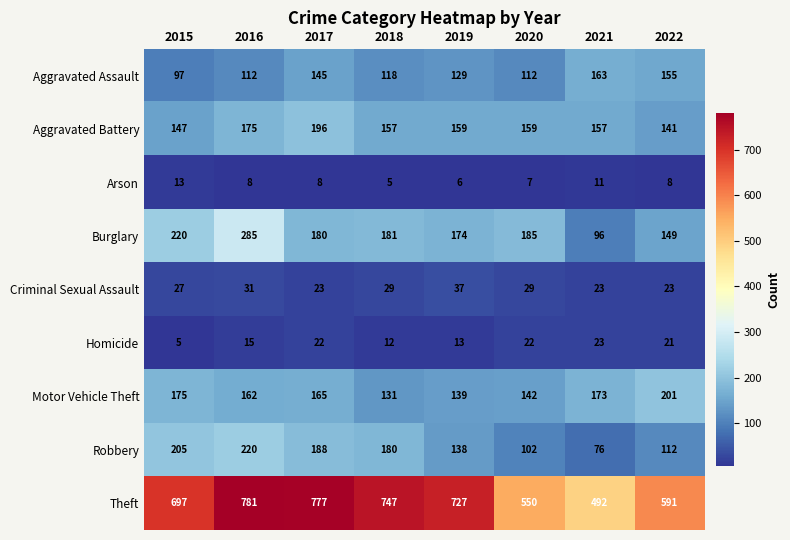

What is the difference between the Homicide values at 2016 and 2018?

3